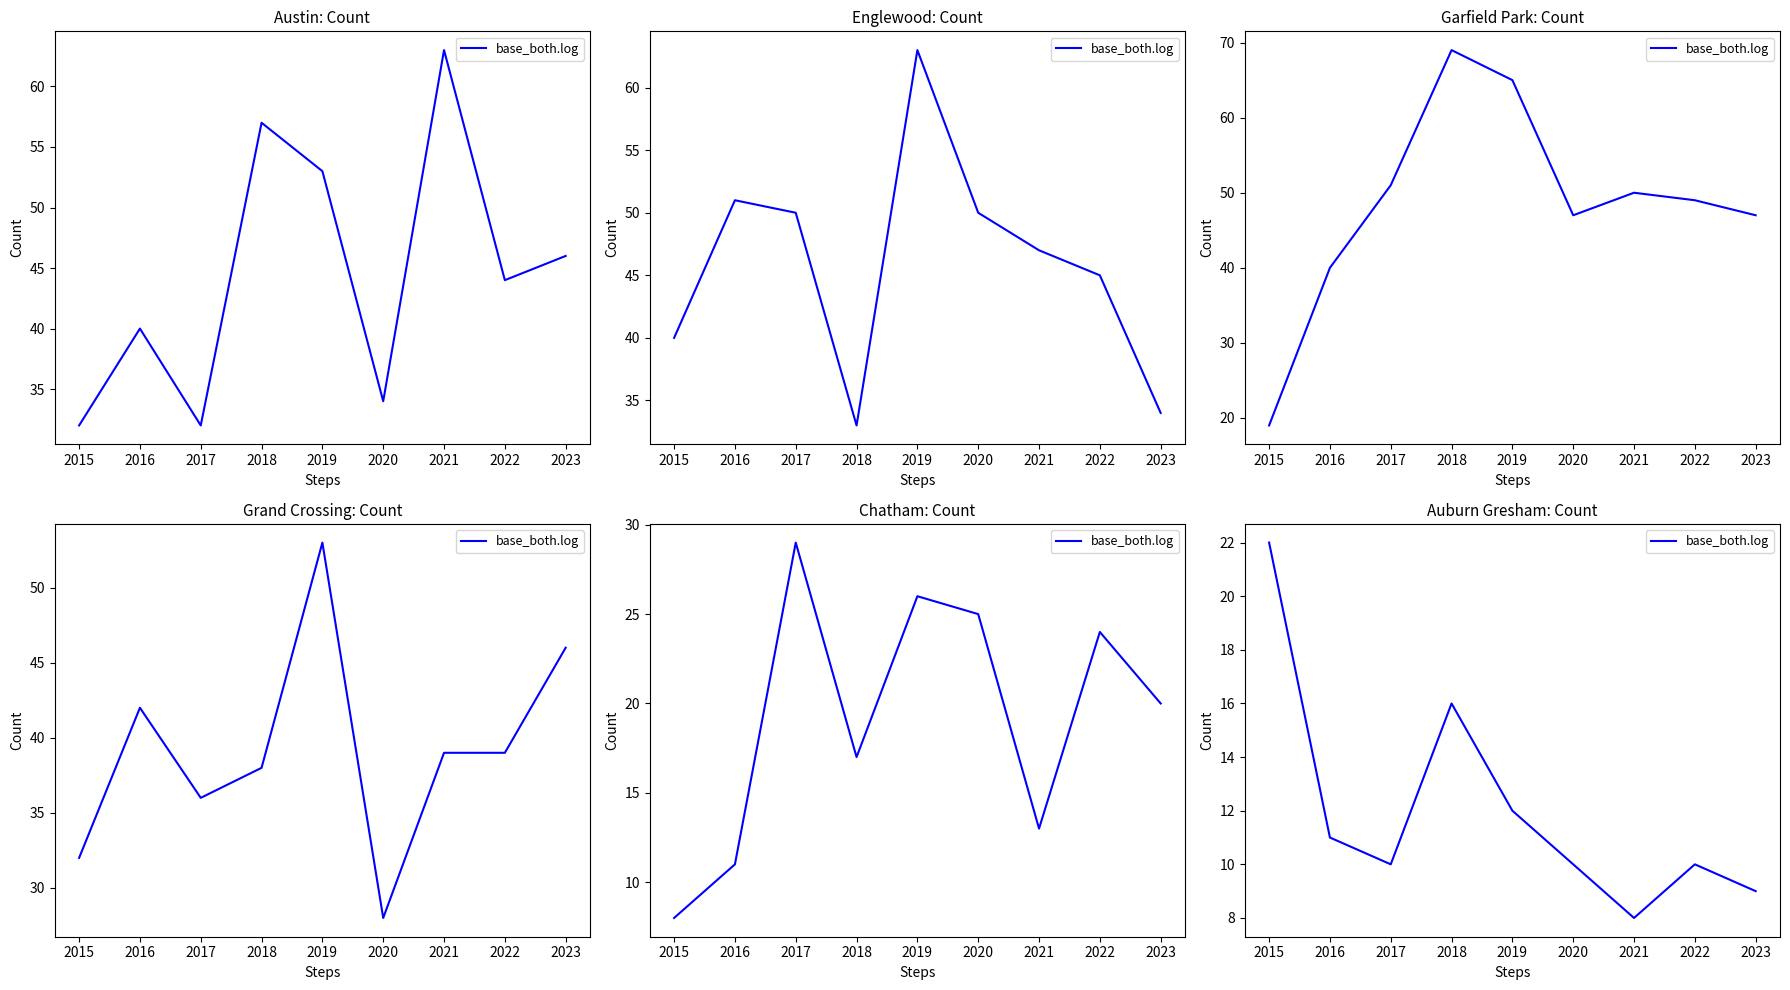

List the labels in order of value, smallest first.

2021, 2023, 2017, 2020, 2022, 2016, 2019, 2018, 2015